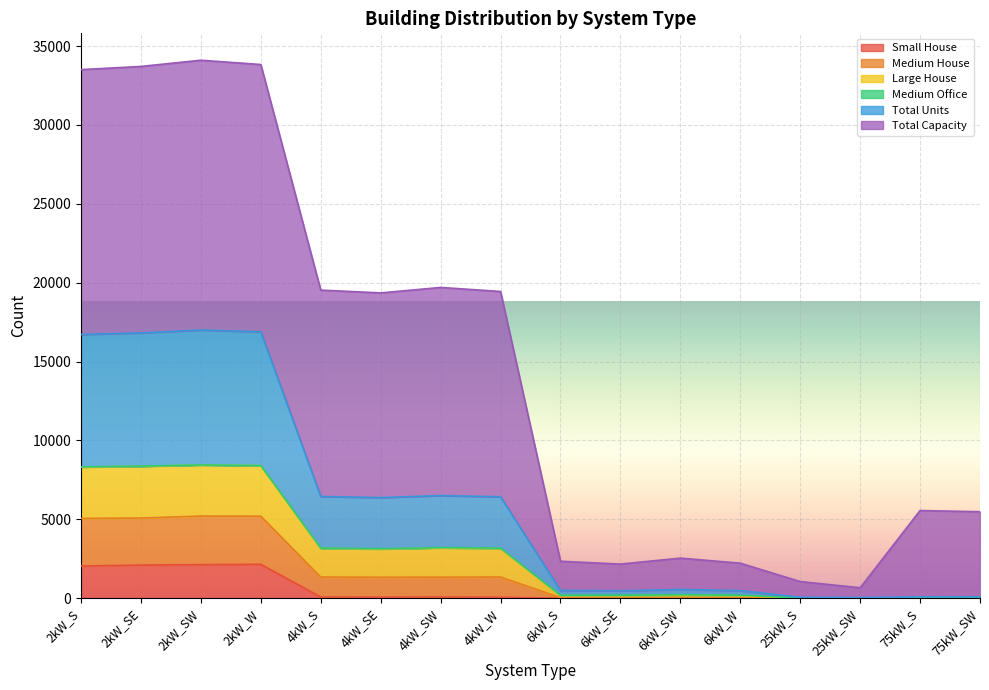

Which label corresponds to the smallest value in the chart?

6kW_S